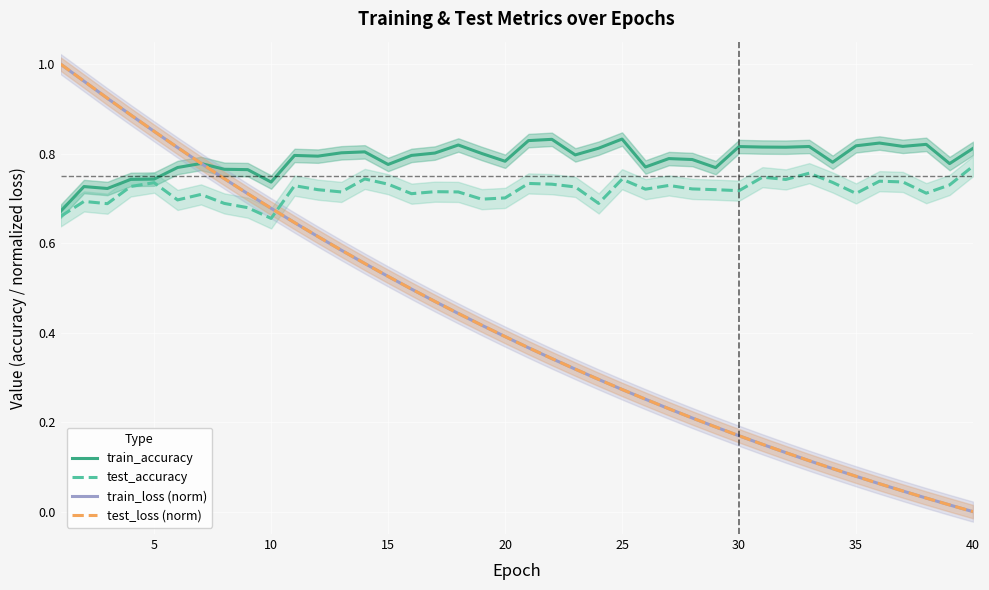

Reading right to left, what are all the values shown in this chart?

train_accuracy: 0.8	0.8	0.8	0.8	0.8	0.8	0.8	0.8	0.8	0.8	0.8	0.8	0.8	0.8	0.8	0.8	0.8	0.8	0.8	0.8	0.8	0.8	0.8	0.8	0.8	0.8	0.8	0.8	0.8	0.8	0.7	0.8	0.8	0.8	0.8	0.7	0.7	0.7	0.7	0.7
test_accuracy: 0.8	0.7	0.7	0.7	0.7	0.7	0.7	0.8	0.7	0.7	0.7	0.7	0.7	0.7	0.7	0.7	0.7	0.7	0.7	0.7	0.7	0.7	0.7	0.7	0.7	0.7	0.7	0.7	0.7	0.7	0.7	0.7	0.7	0.7	0.7	0.7	0.7	0.7	0.7	0.7
train_loss (norm): 0.0	0.0	0.0	0.0	0.1	0.1	0.1	0.1	0.1	0.2	0.2	0.2	0.2	0.2	0.3	0.3	0.3	0.3	0.3	0.4	0.4	0.4	0.4	0.5	0.5	0.5	0.6	0.6	0.6	0.6	0.7	0.7	0.7	0.8	0.8	0.8	0.9	0.9	1.0	1.0
test_loss (norm): 0.0	0.0	0.0	0.0	0.1	0.1	0.1	0.1	0.1	0.2	0.2	0.2	0.2	0.2	0.3	0.3	0.3	0.3	0.3	0.4	0.4	0.4	0.4	0.5	0.5	0.5	0.6	0.6	0.6	0.6	0.7	0.7	0.7	0.8	0.8	0.8	0.9	0.9	1.0	1.0